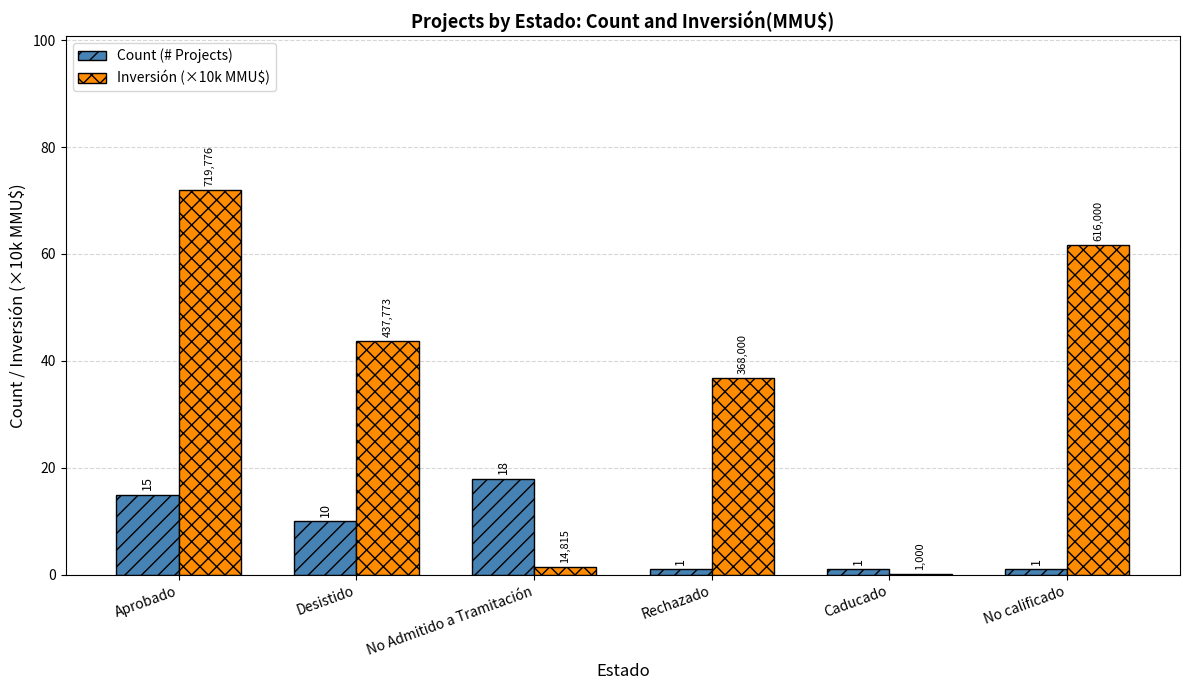

Read the Count (# Projects) value at No Admitido a Tramitación.

18.0